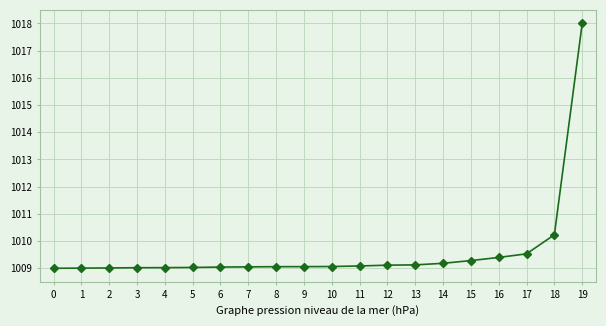

How many lines are shown in the chart?

1